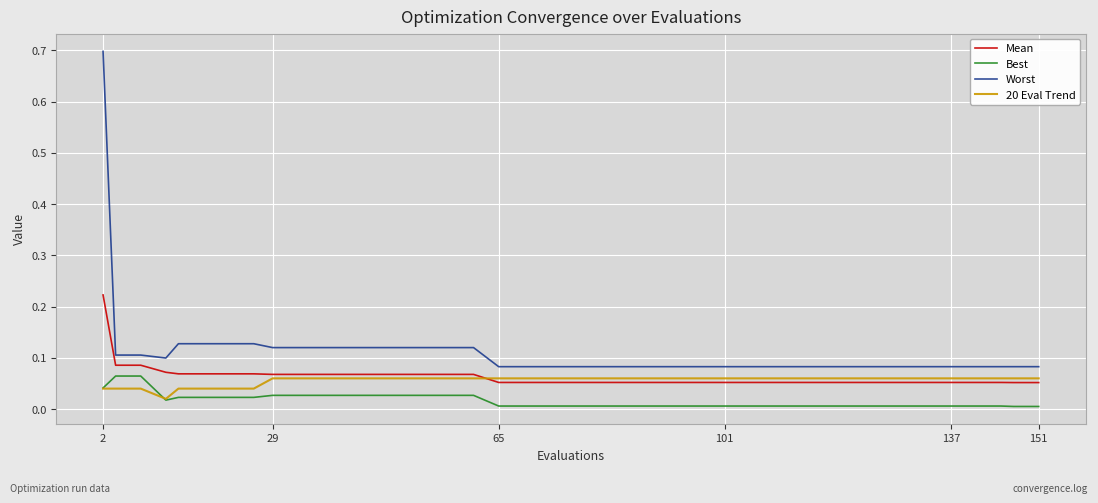

Which series has the widest spread of values?

Worst